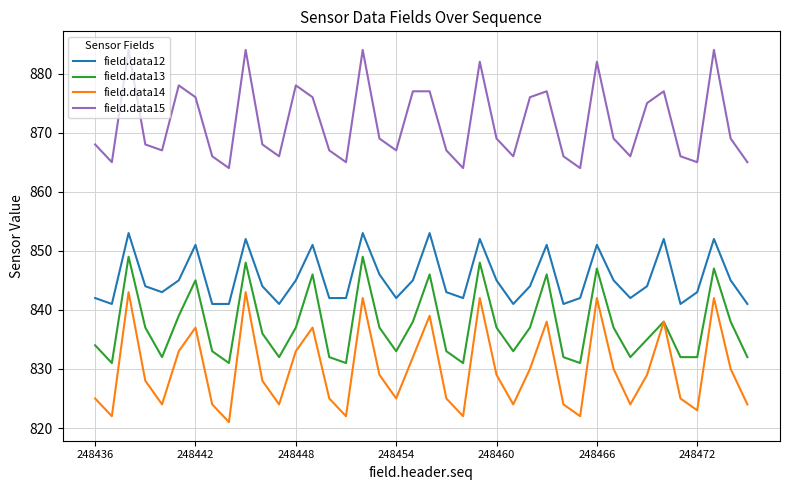

How many lines are shown in the chart?

4